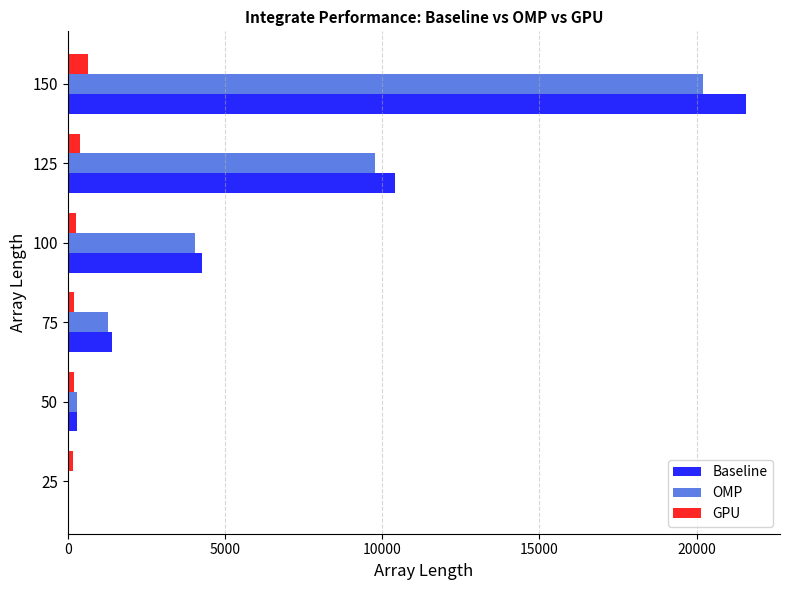

Which series has the largest total across all categories?

Baseline